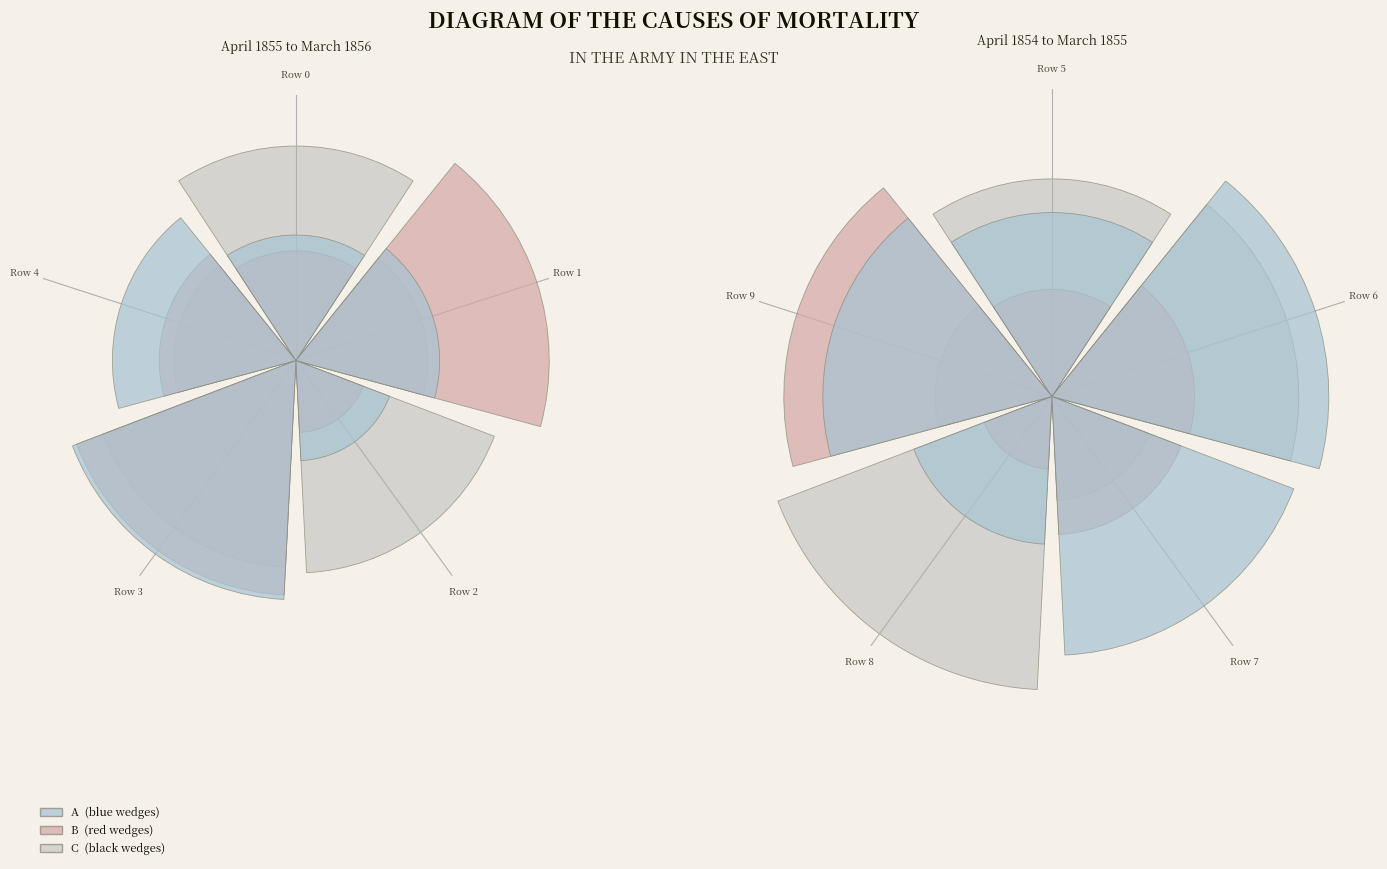

Rank the series by their maximum value, from lowest to highest.

B, A, C